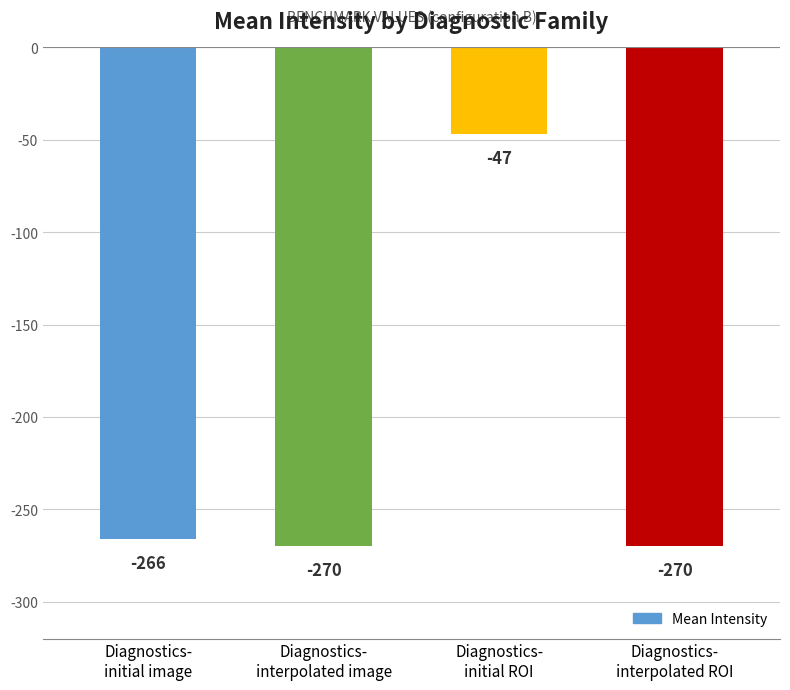

True or false: the data shows -266 at Diagnostics-
initial image.

True